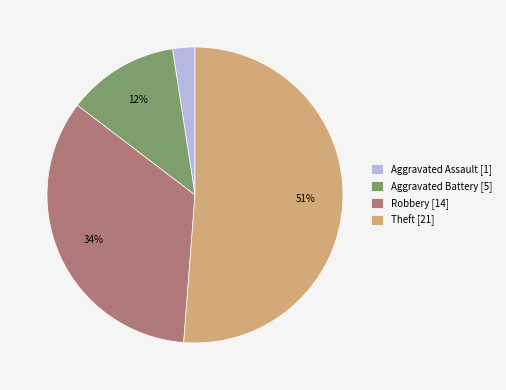

Which category has the smallest portion of the pie?

Aggravated Assault [1]